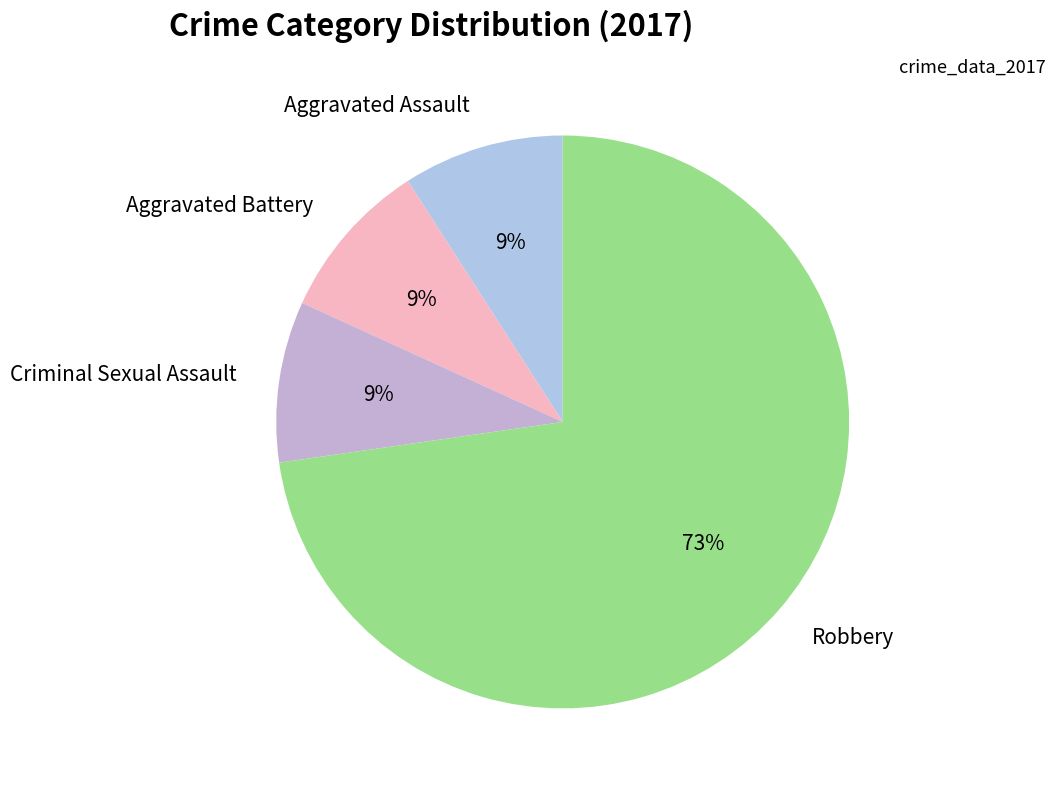

To the nearest percent, what is the combined percentage of Robbery and Aggravated Battery?

82%